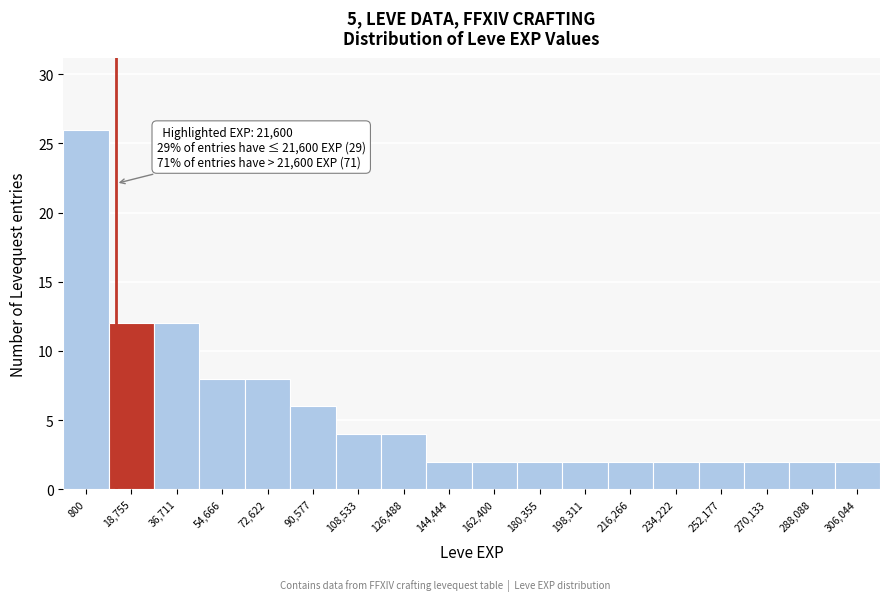

Reading right to left, list all the values displayed in this chart.

2	2	2	2	2	2	2	2	2	2	4	4	6	8	8	12	12	26